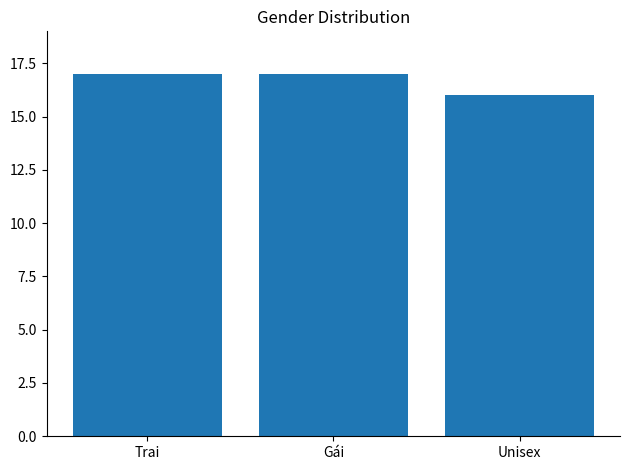

What is the difference between the values at Gái and Unisex?

1